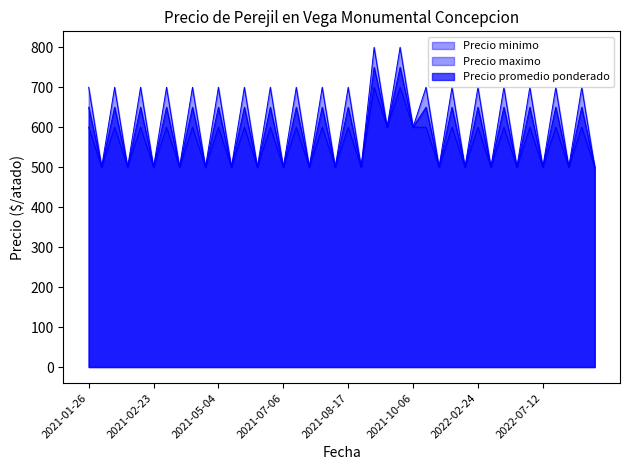

What are all the series names shown in the legend?

Precio minimo, Precio maximo, Precio promedio ponderado